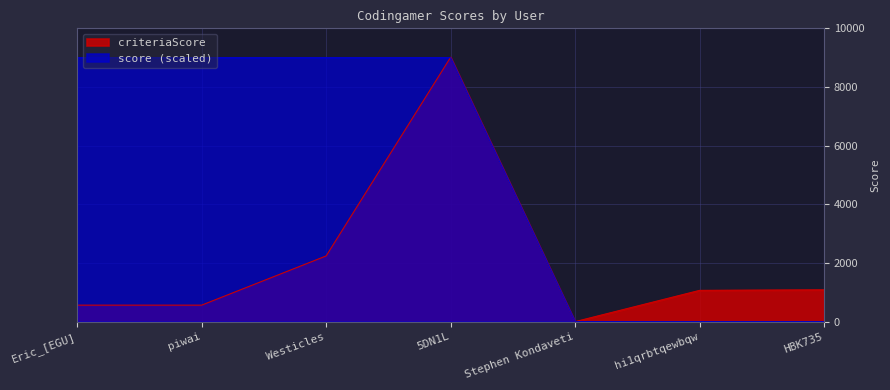

What is the total value across all series at Eric_[EGU]?

9562